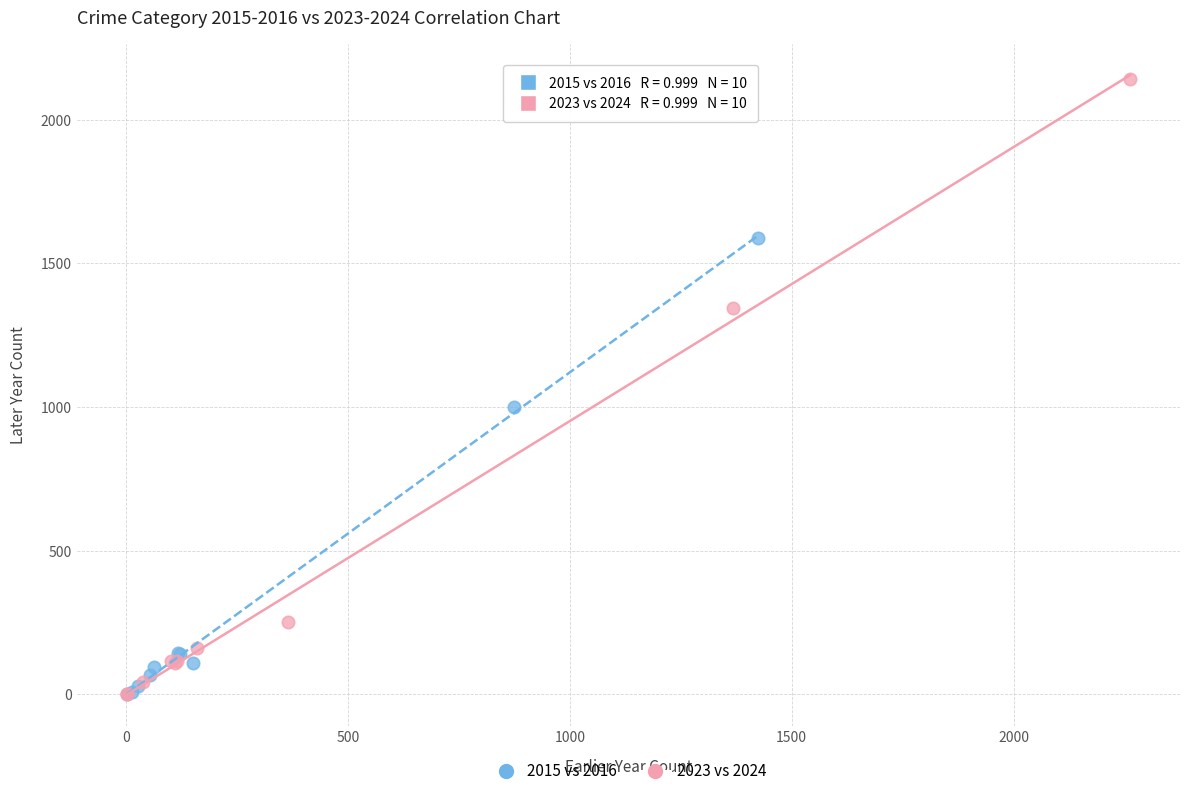

Which series contains the highest Y value?

2023 vs 2024